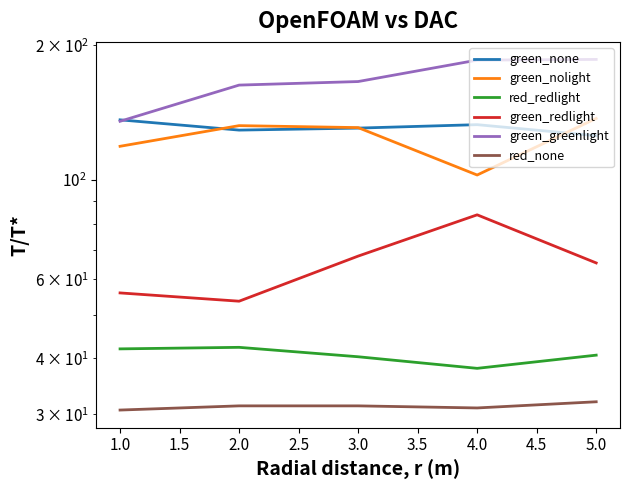

What is the sum of the red_redlight values at 5.0 and 1.0?

82.7